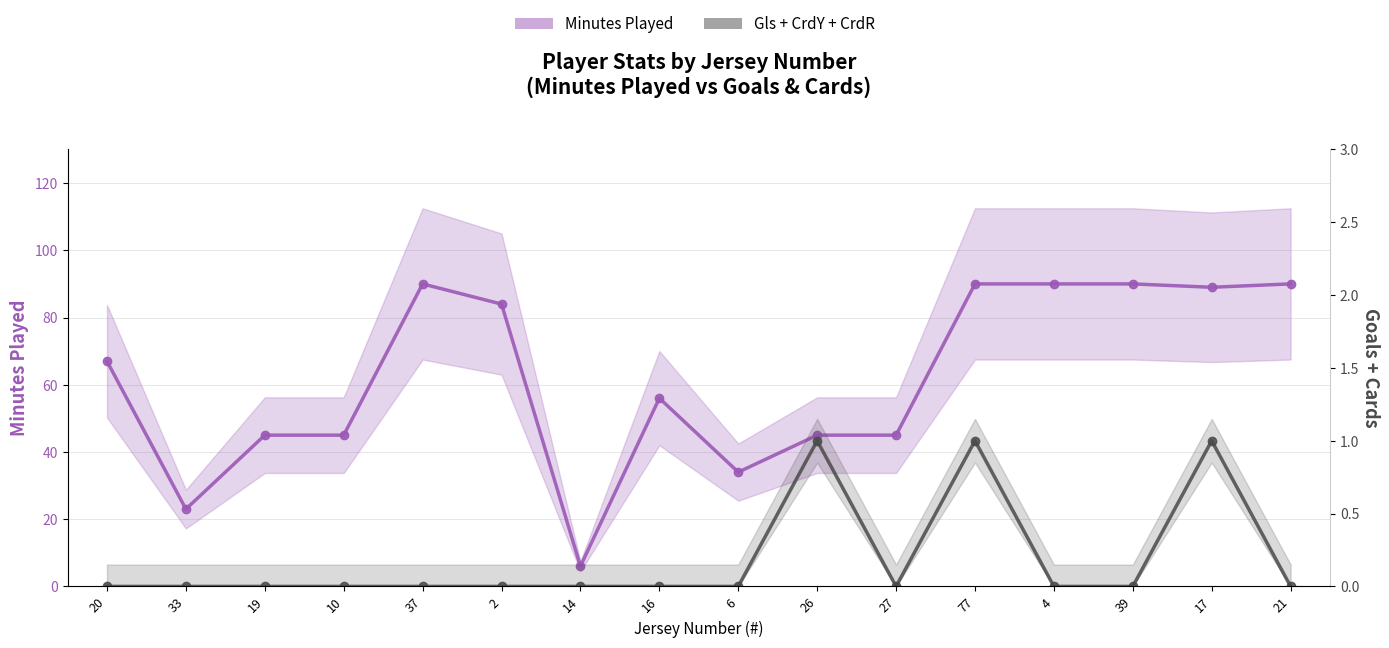

How many lines are shown in the chart?

2